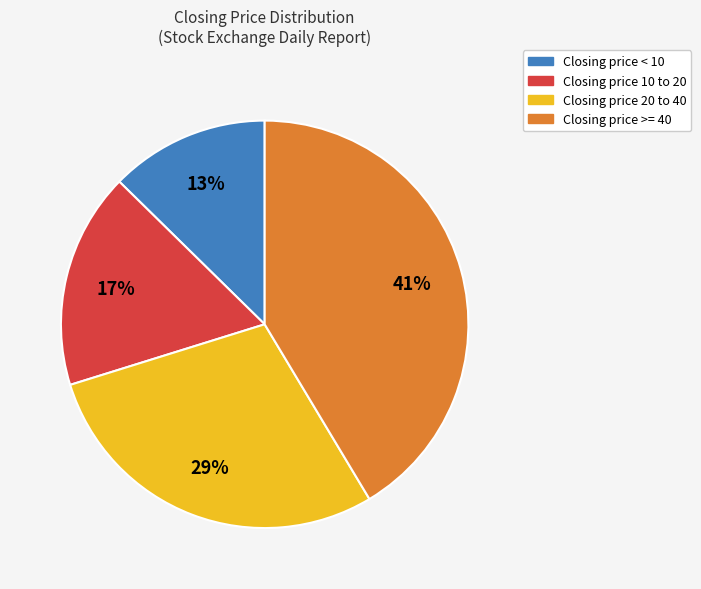

What is the ratio of the value at Closing price >= 40 to the value at Closing price 10 to 20?

2.4